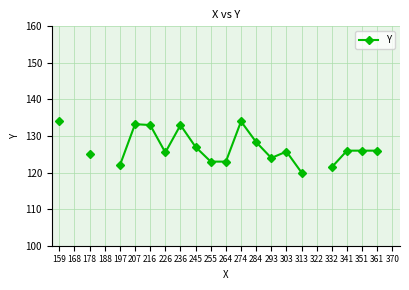

What is the value of the 6th point from the left?

133.2